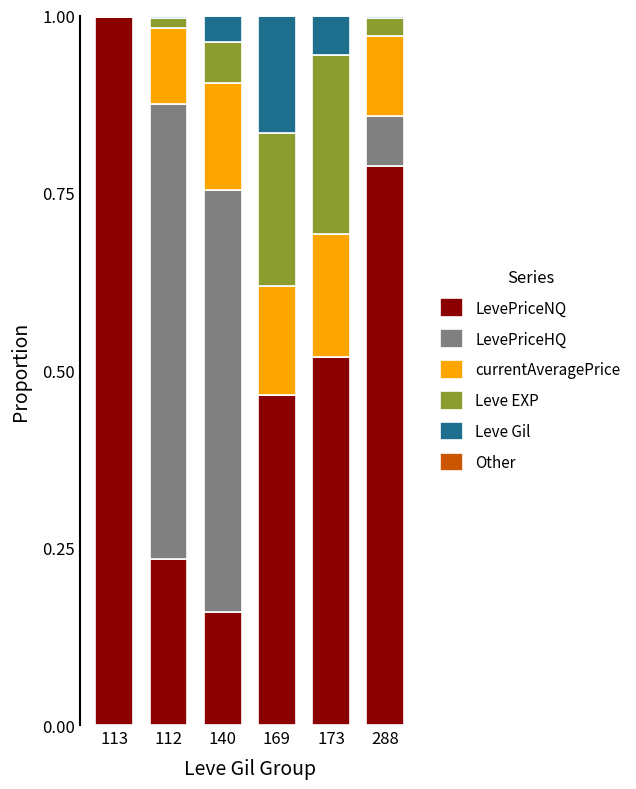

Count the number of categories in the chart.

6